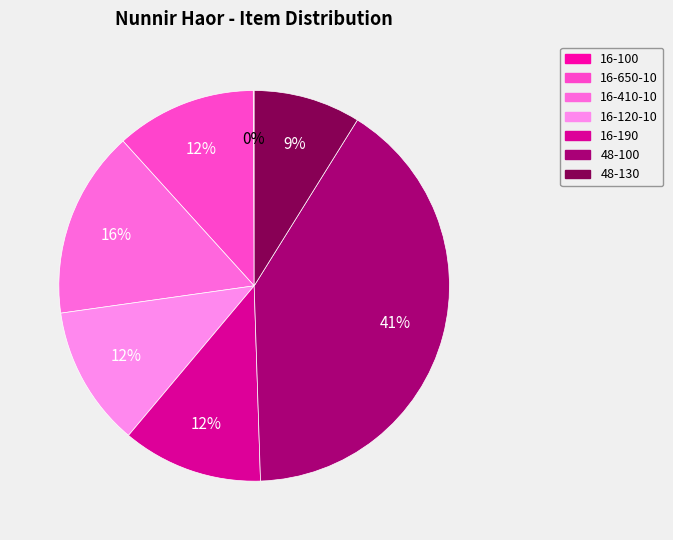

To the nearest percent, what is the average slice percentage?

14%